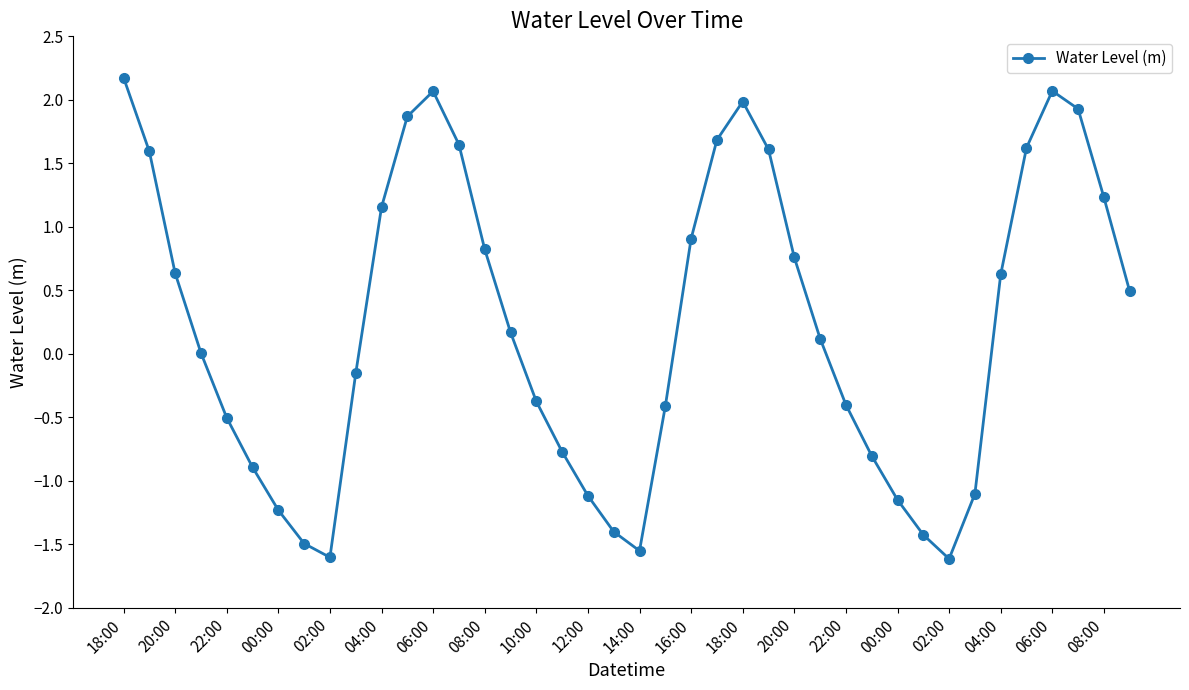

True or false: the data has more than 1 interior local peaks.

True